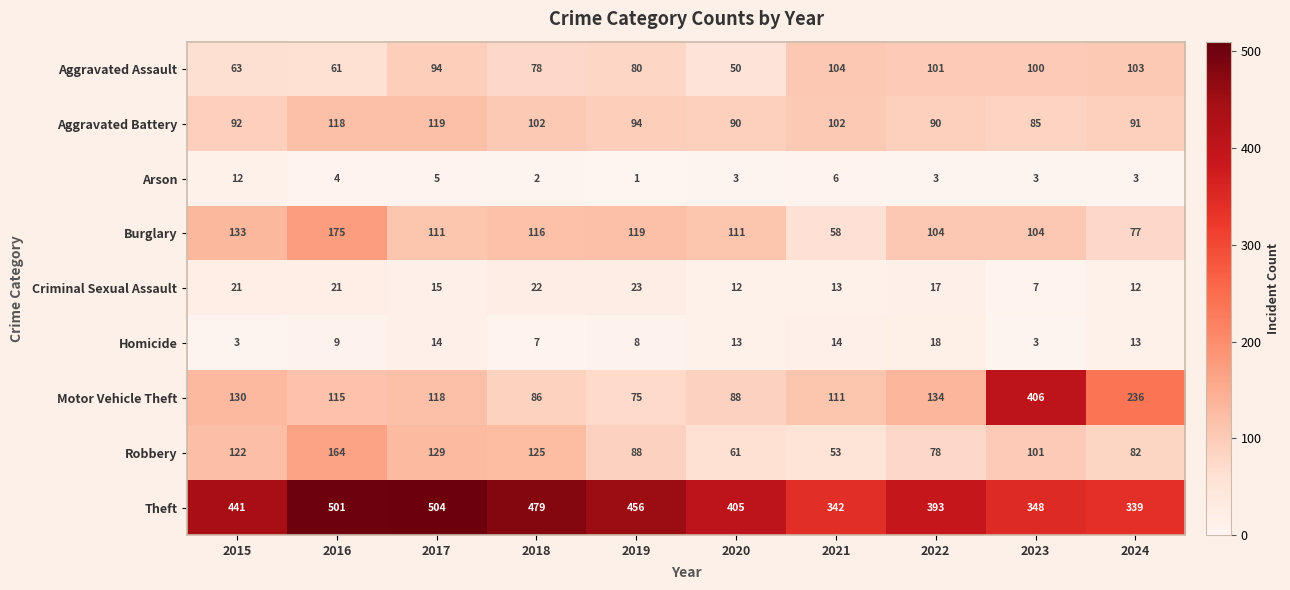

List the series in order of their peak value, highest first.

Theft, Motor Vehicle Theft, Burglary, Robbery, Aggravated Battery, Aggravated Assault, Criminal Sexual Assault, Homicide, Arson